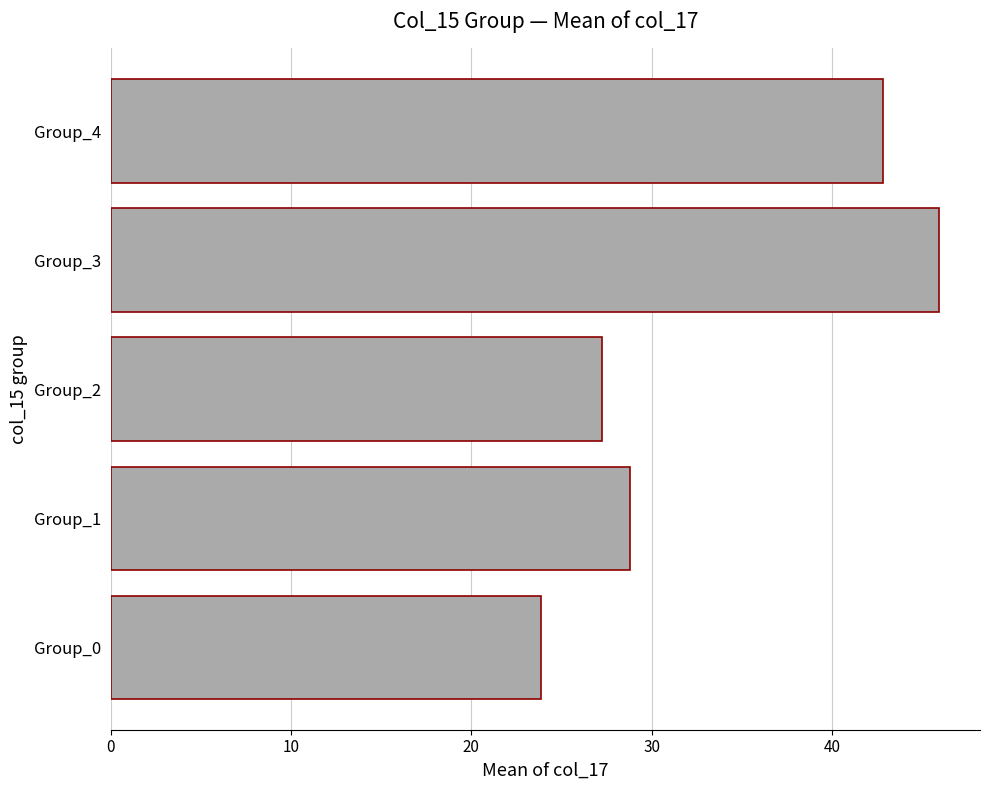

Rank the categories by value from lowest to highest.

Group_0, Group_2, Group_1, Group_4, Group_3